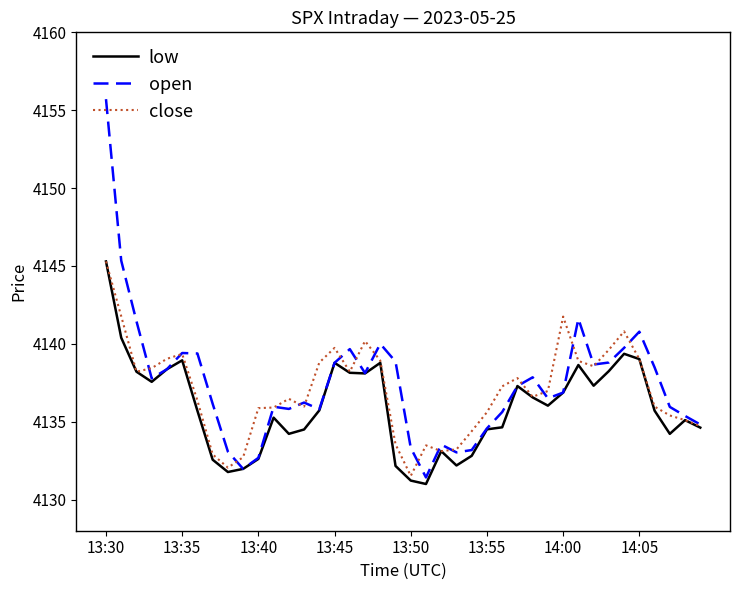

Which series has the largest range (max minus min)?

open